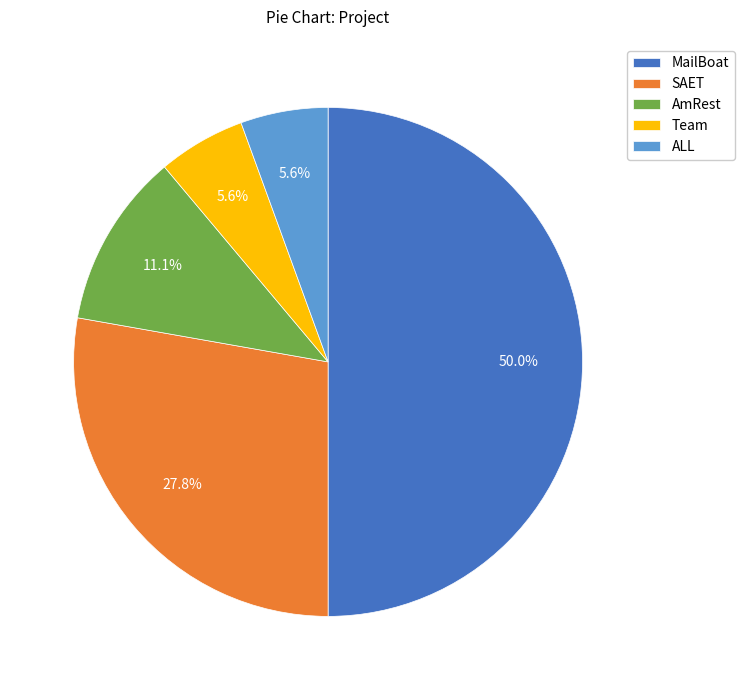

To the nearest percent, what portion does ALL represent?

6%